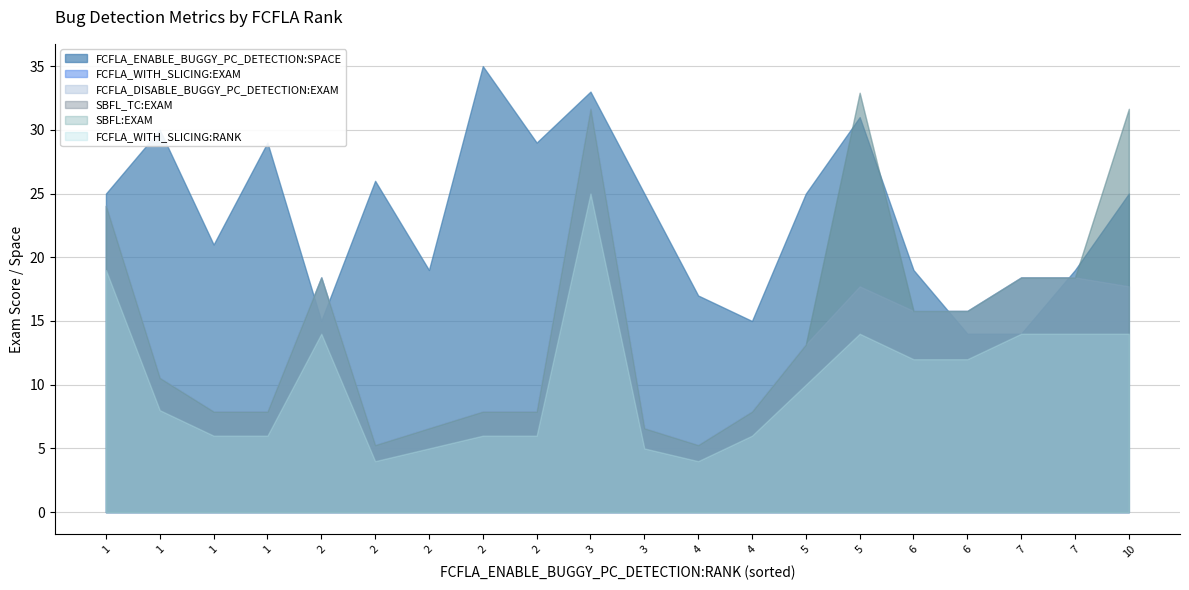

True or false: SBFL:EXAM and FCFLA_DISABLE_BUGGY_PC_DETECTION:EXAM cross at least once.

False